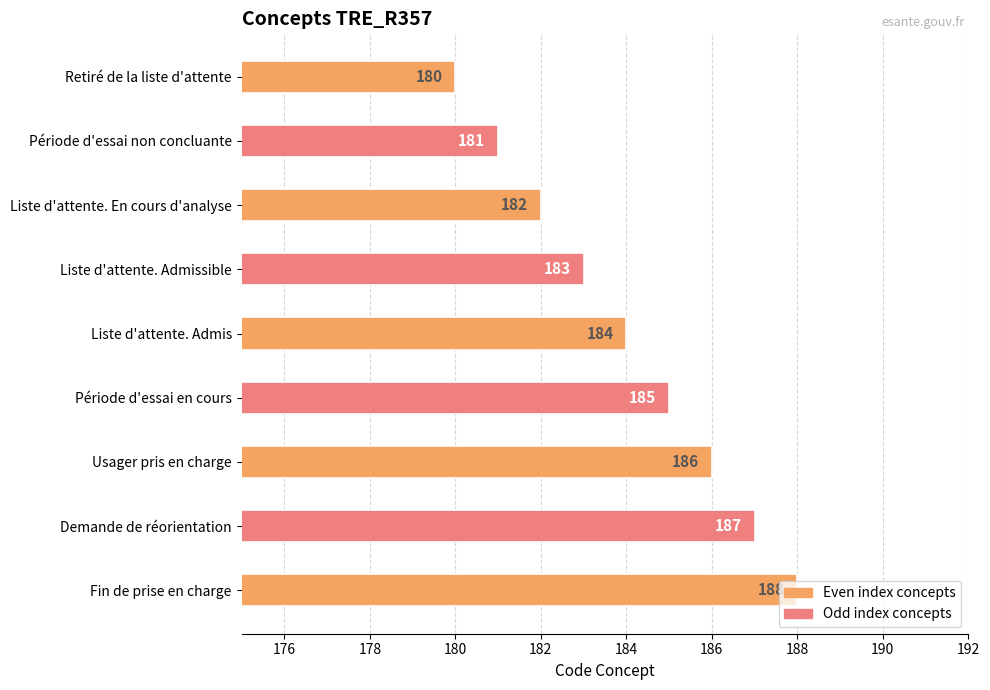

How many bars are there in total?

9